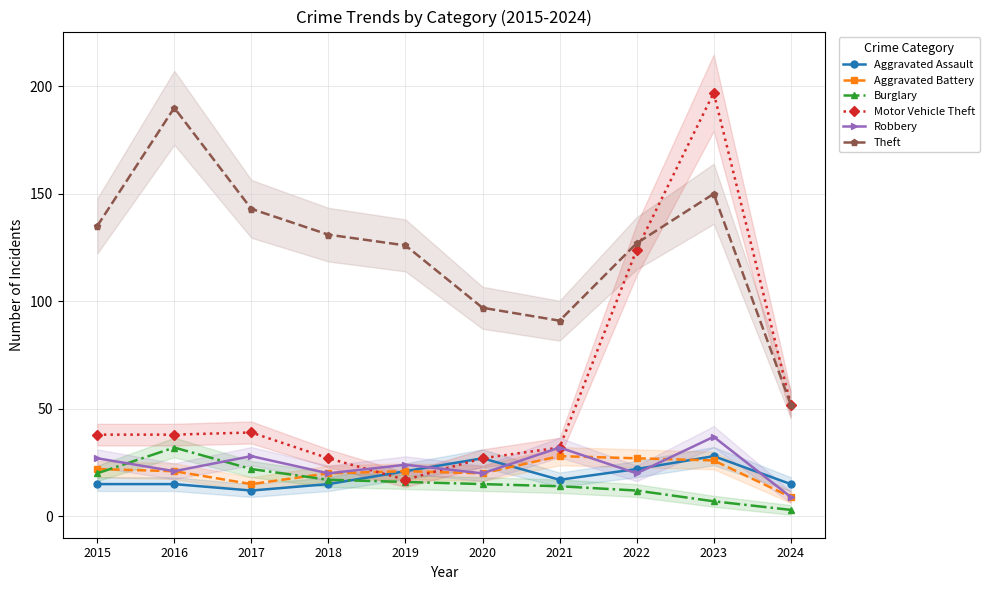

After their last crossing, which series has the higher values: Aggravated Assault or Burglary?

Aggravated Assault